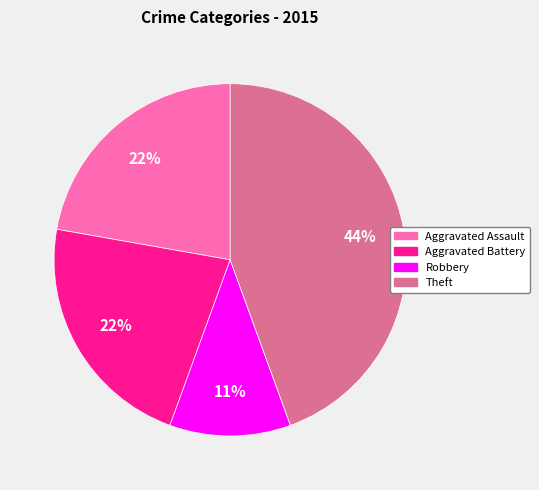

To the nearest percent, what is the difference between the largest and smallest slice percentages?

33%